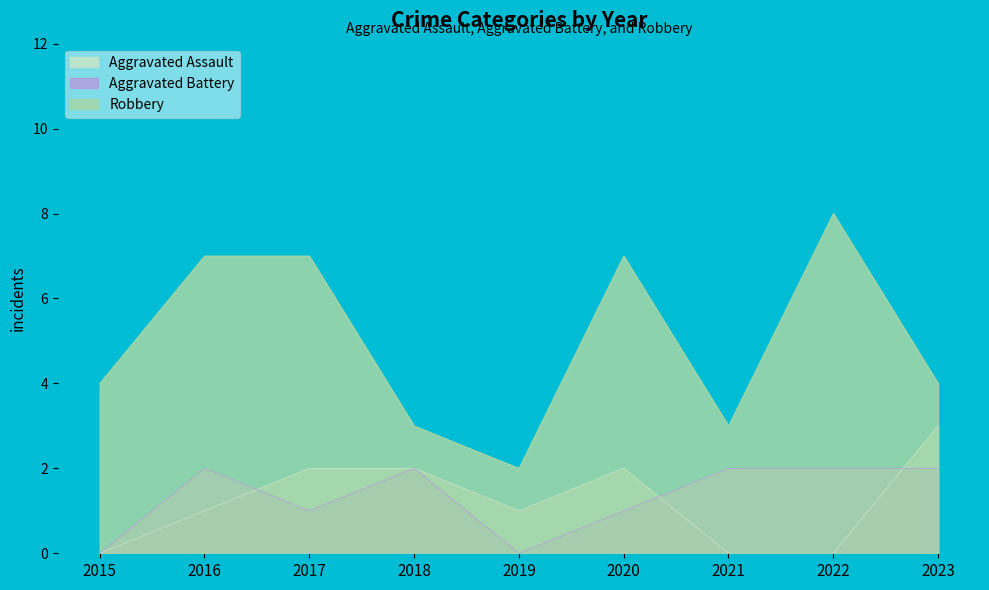

How many interior local valleys does the Aggravated Battery series have?

2